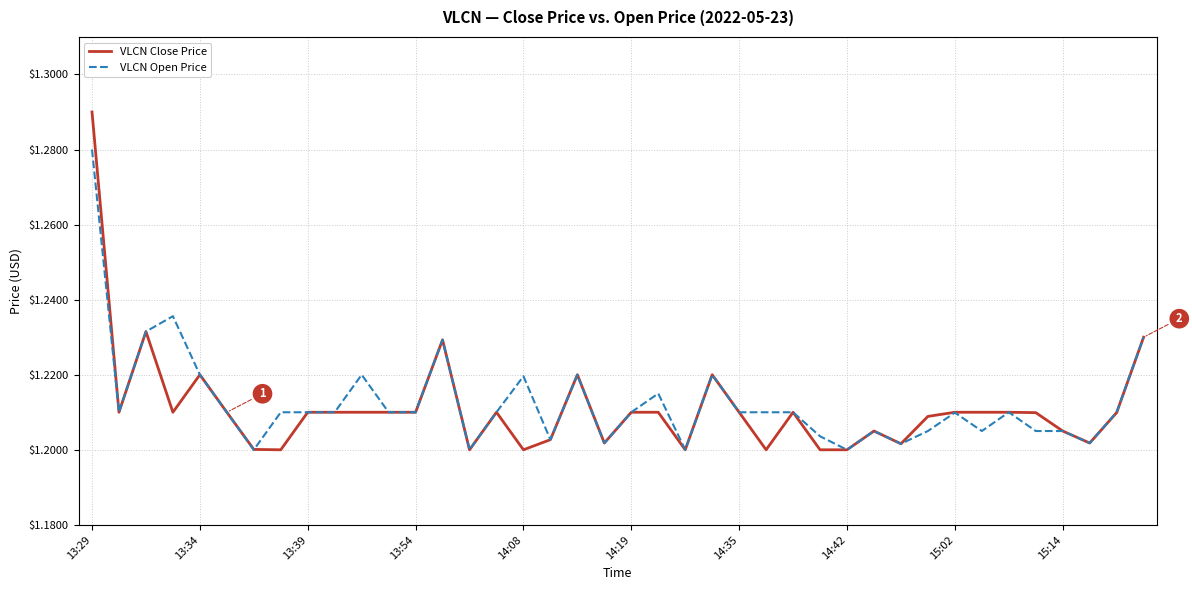

List the series in order of their overall mean, lowest first.

VLCN Close Price, VLCN Open Price